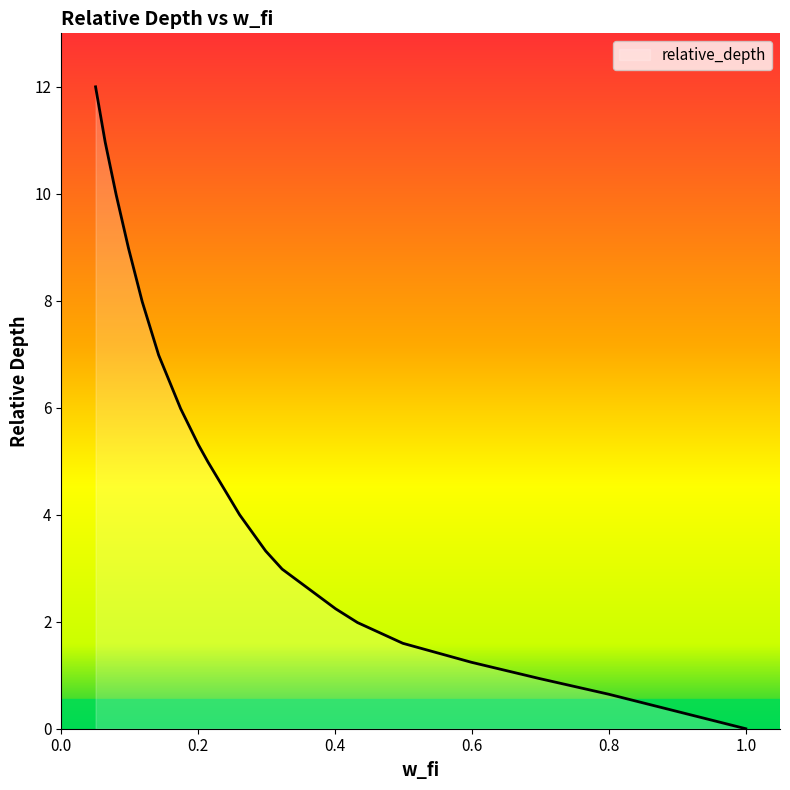

What is the greatest value displayed?

12.0